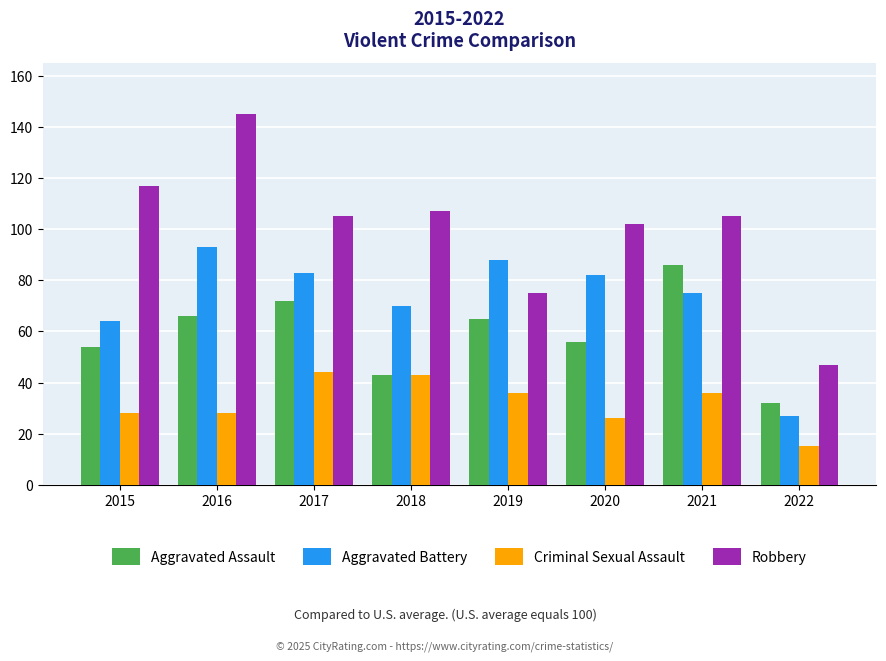

Is the value of Aggravated Battery at 2020 greater than the value of Aggravated Assault at 2020?

Yes